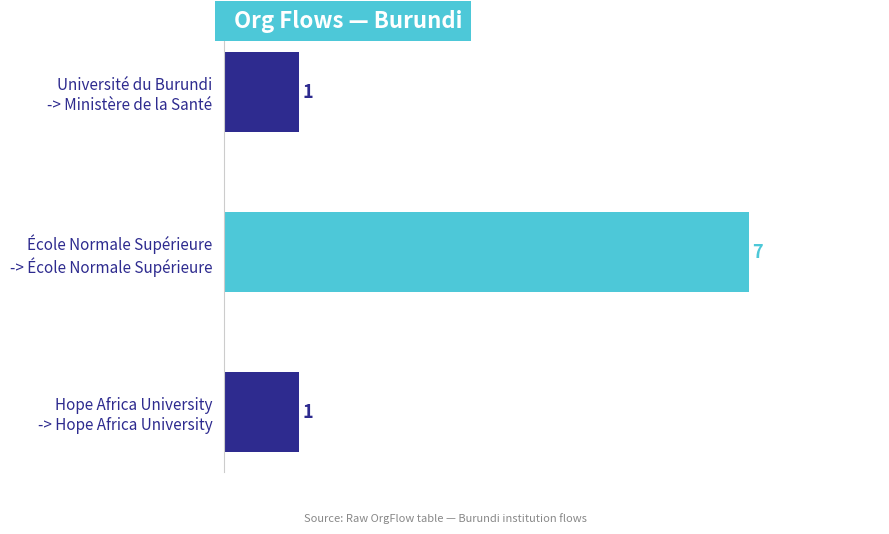

Count the values in the range 1 to 7.

3